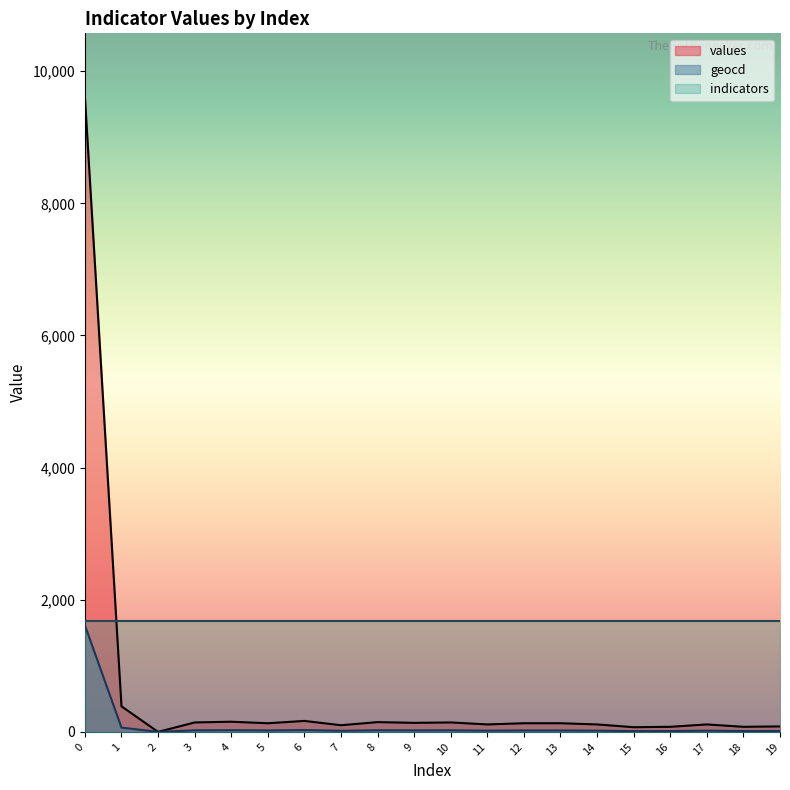

List the labels in order of values value, largest first.

0, 1, 6, 4, 8, 3, 10, 9, 5, 12, 13, 11, 14, 17, 7, 19, 16, 18, 15, 2